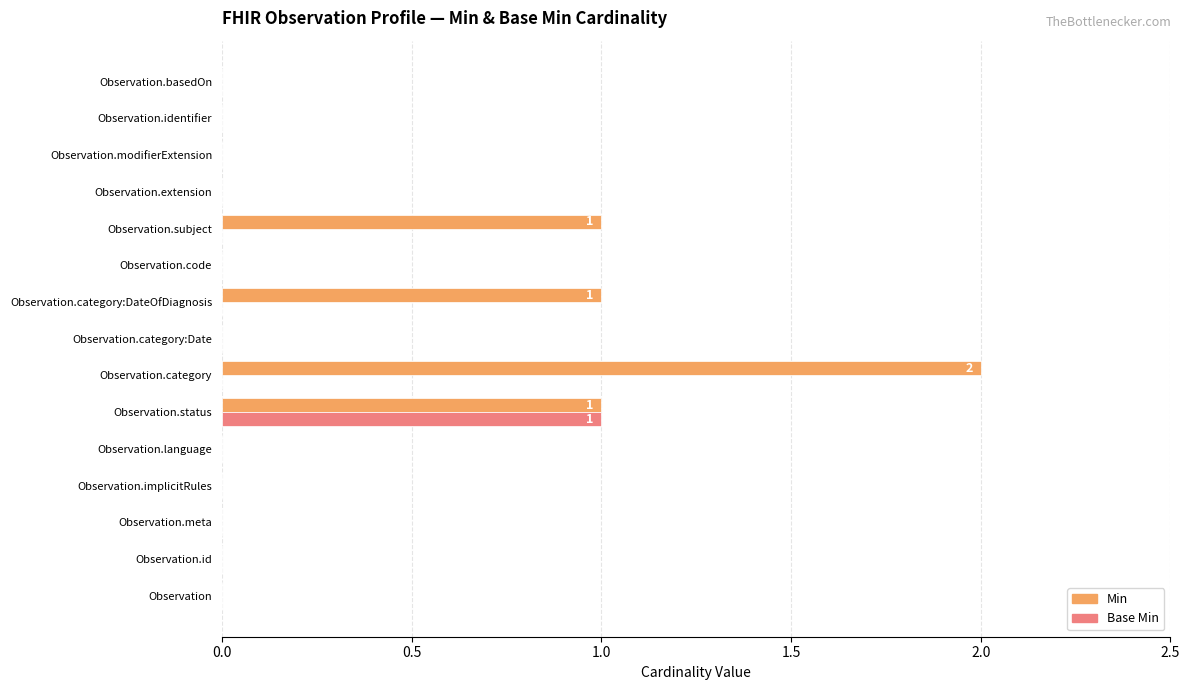

Between Observation.code and Observation.subject, which series saw the biggest shift?

Min